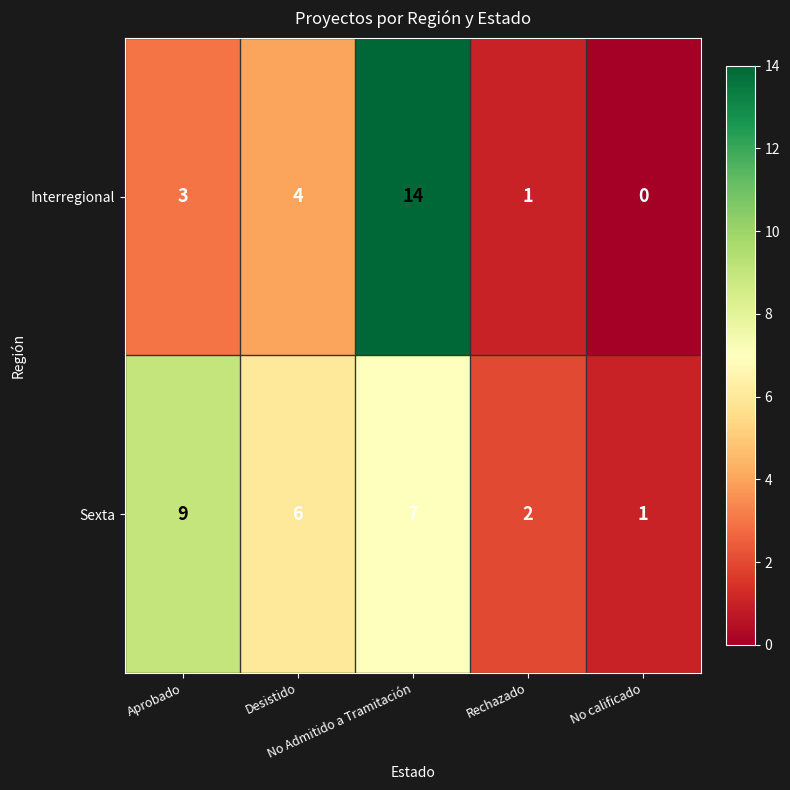

At which category is the sum across all series the highest?

No Admitido a Tramitación